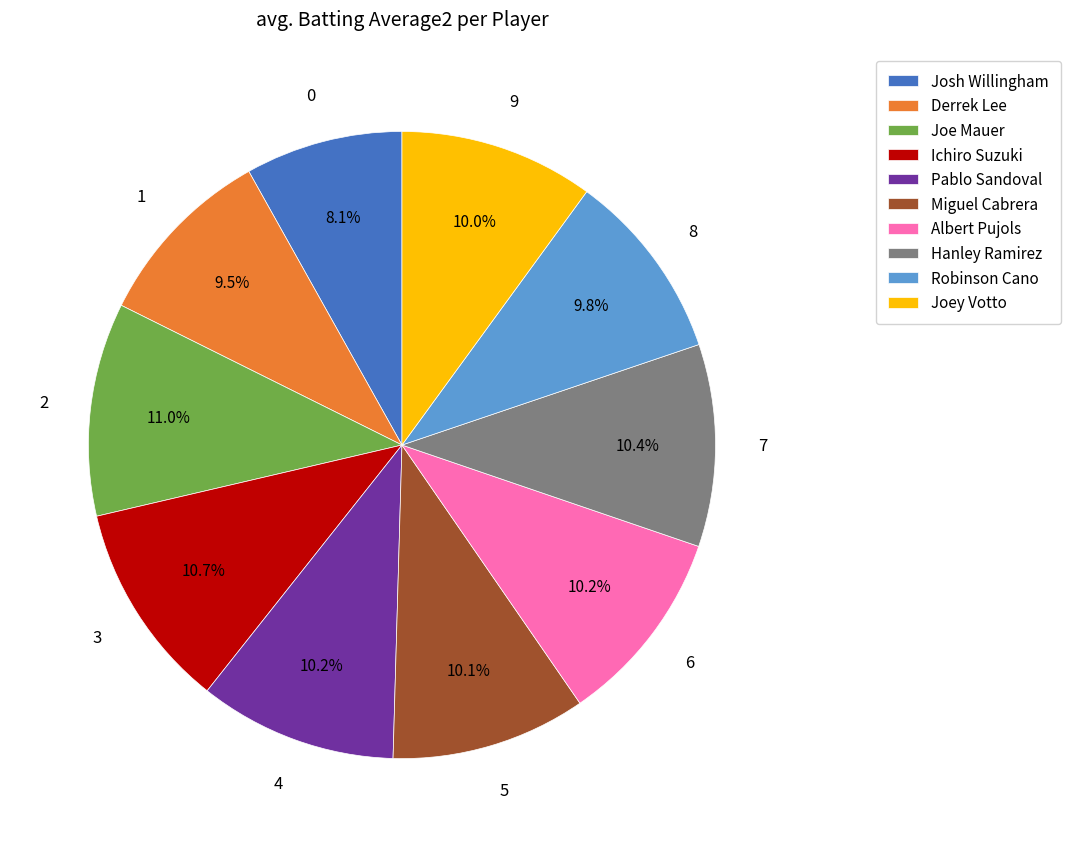

Approximately how many times larger is the value at Pablo Sandoval compared to Hanley Ramirez?

1.0